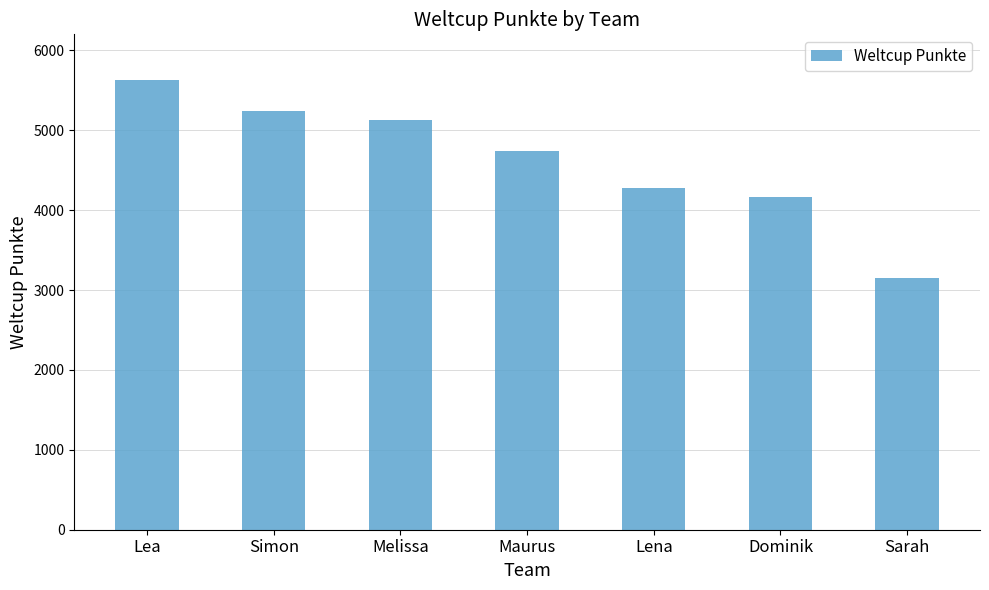

True or false: the data shows 2581 at Lea.

False